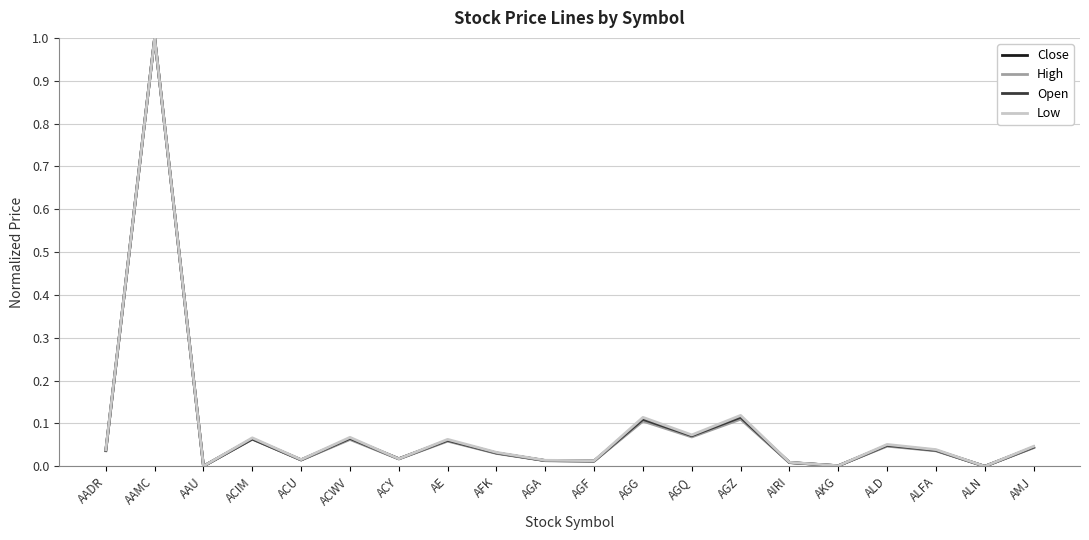

Which series changed the most between AGQ and ALN?

Low